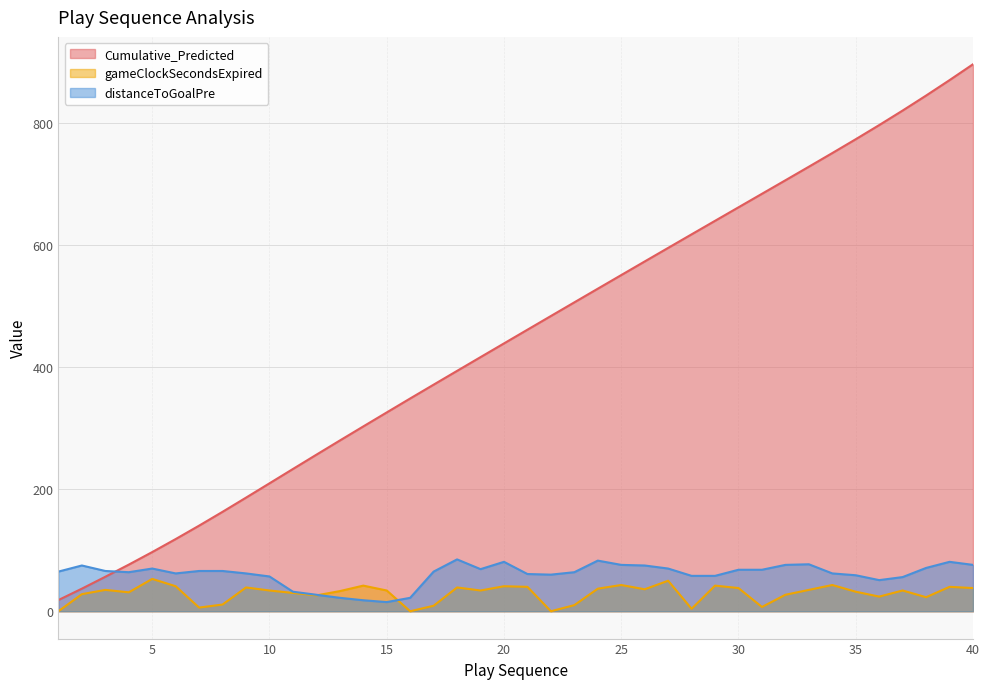

True or false: distanceToGoalPre and Cumulative_Predicted cross at least once.

True